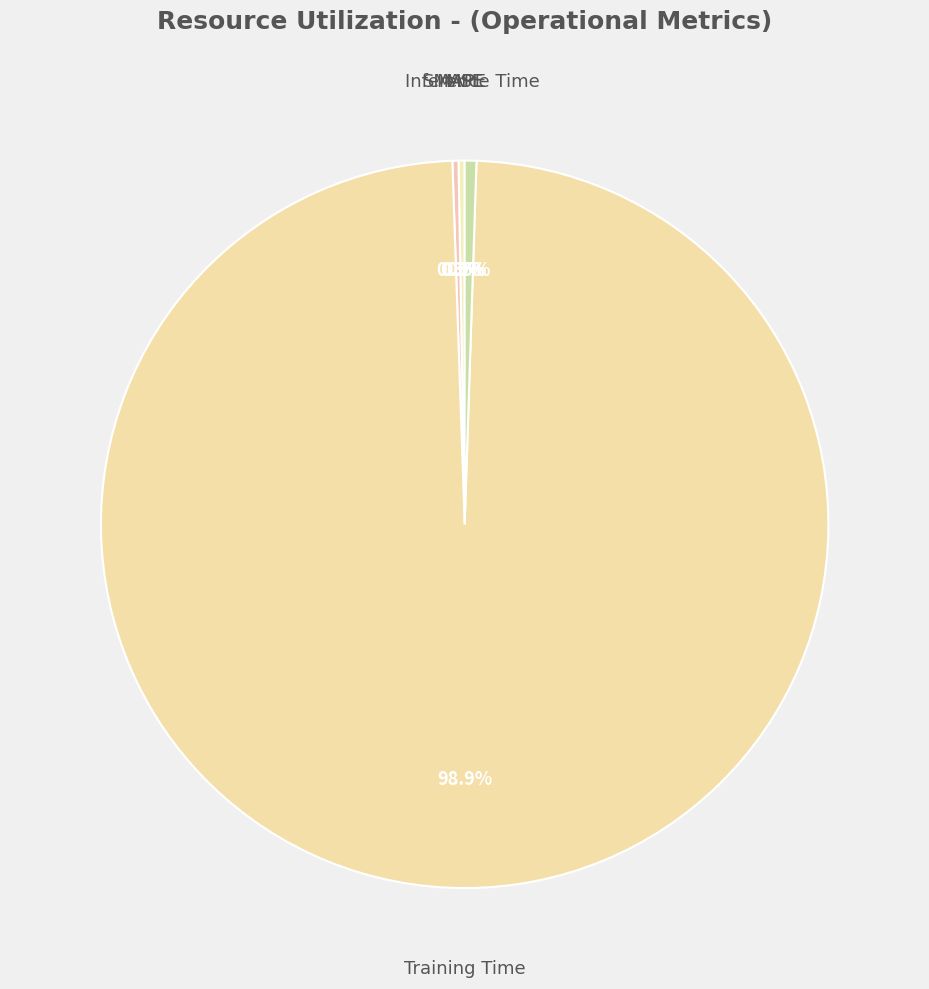

The Inference Time slice represents 1% of the pie. True or false?

True